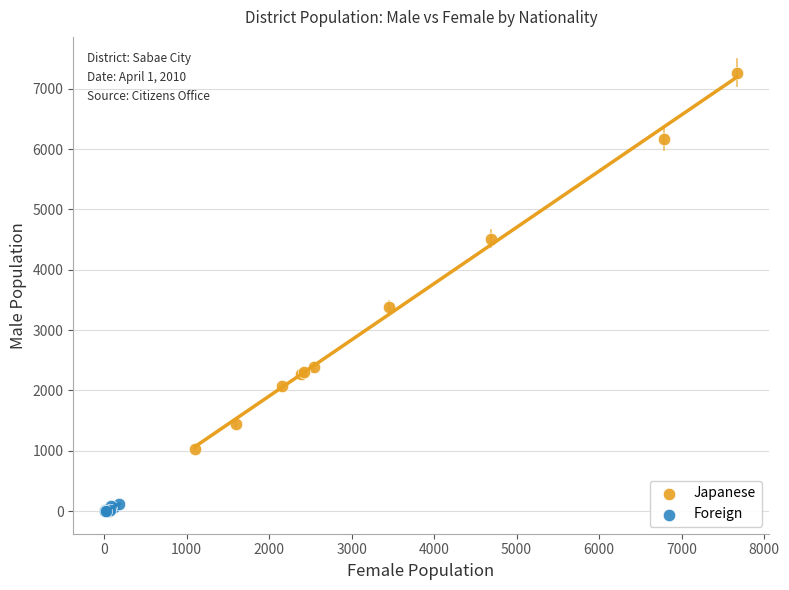

What are all the series names shown in the legend?

Japanese, Foreign